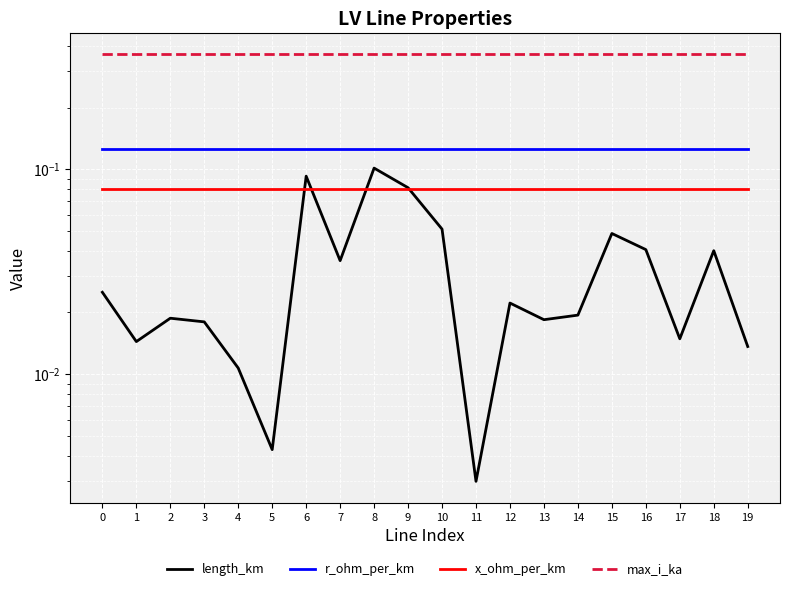

What is the greatest value displayed?

0.4